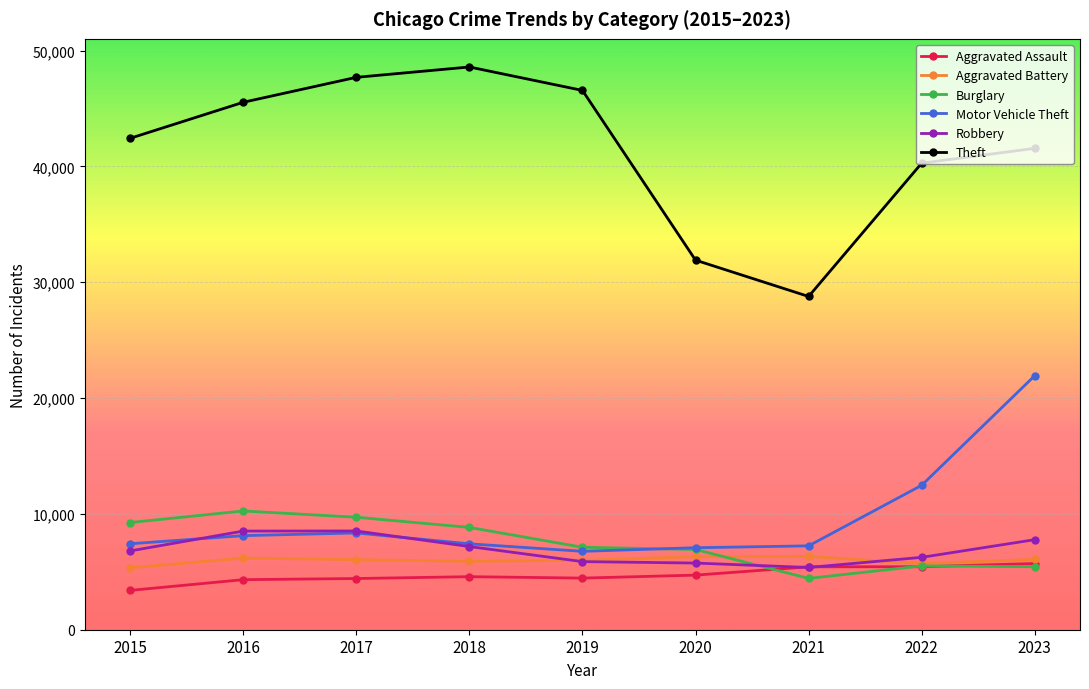

What is the value of the Motor Vehicle Theft point at the 7th from the left?

7240